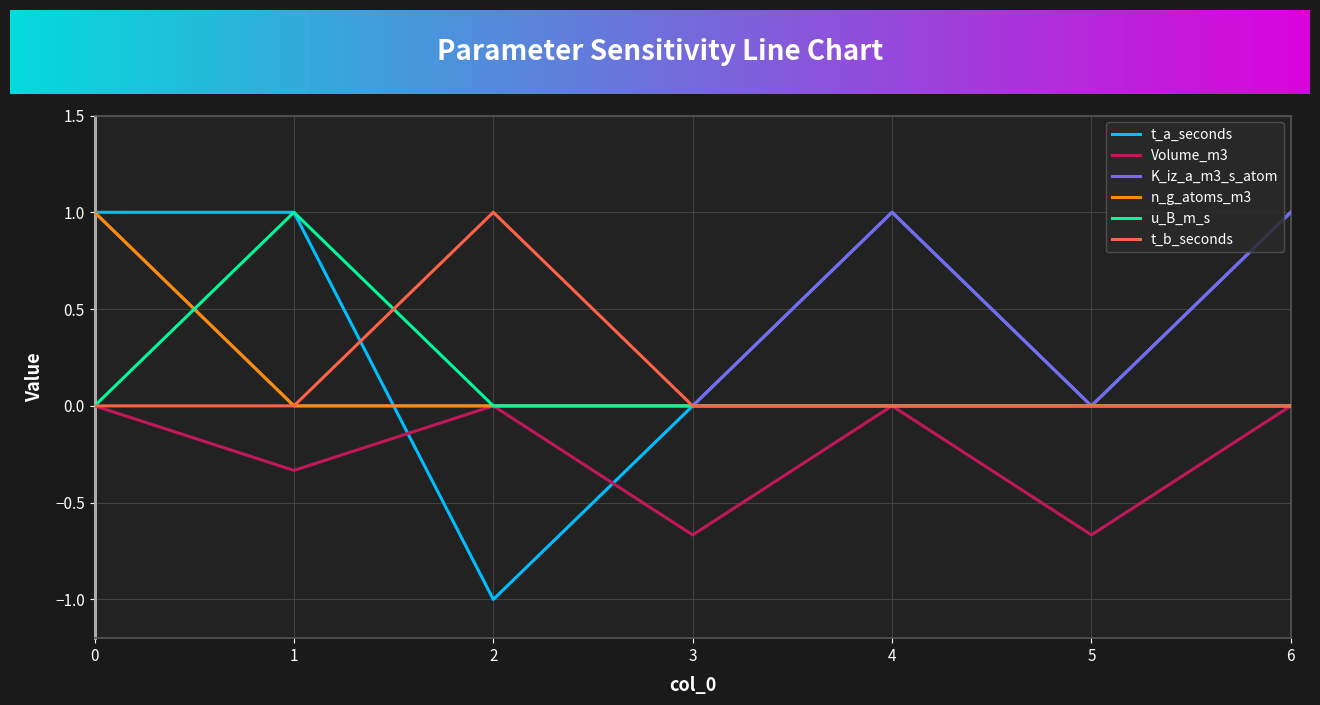

True or false: t_a_seconds has more than 2 points higher than both neighbors.

False